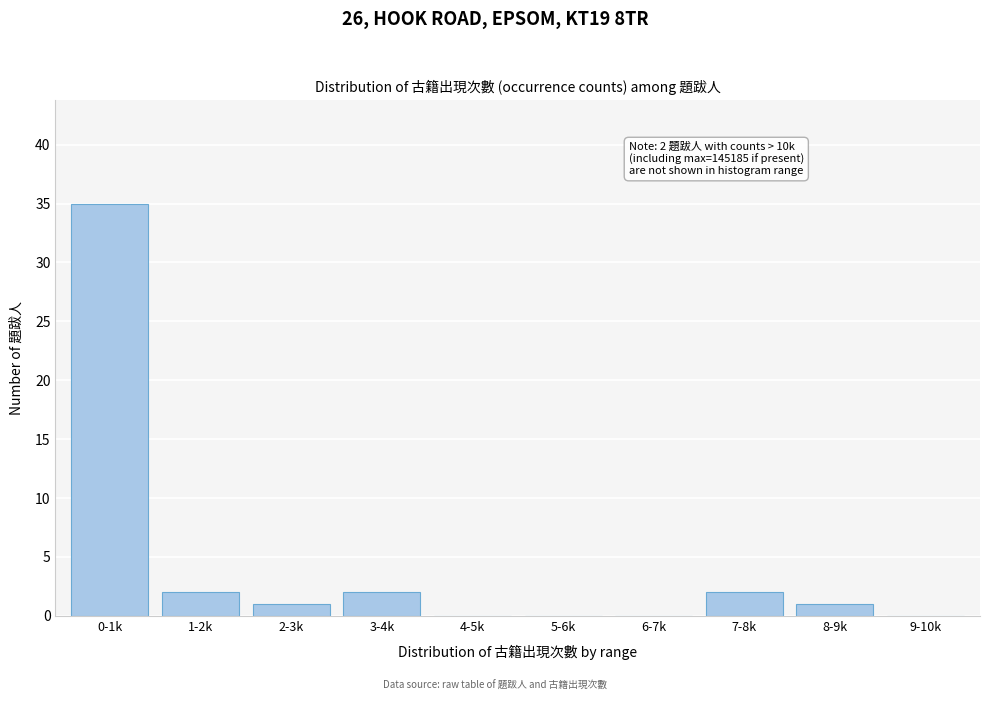

Reading left to right, extract all data points from this chart.

0-1k=35	1-2k=2	2-3k=1	3-4k=2	4-5k=0	5-6k=0	6-7k=0	7-8k=2	8-9k=1	9-10k=0